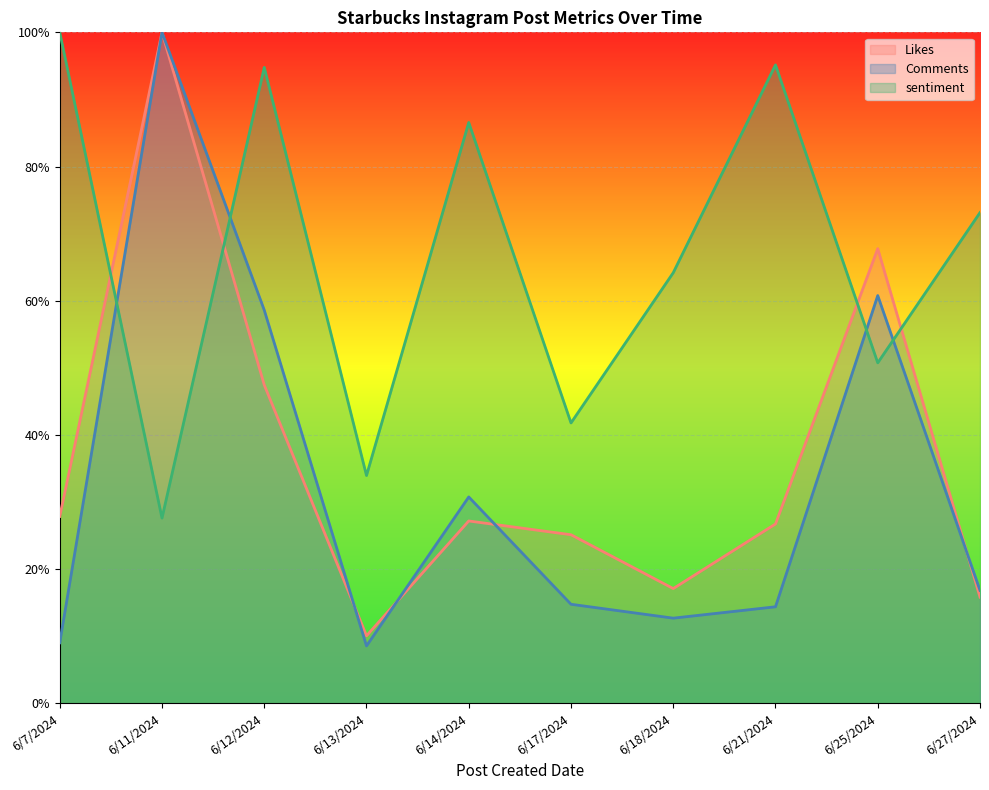

What is the lowest value of the sentiment series?

0.3